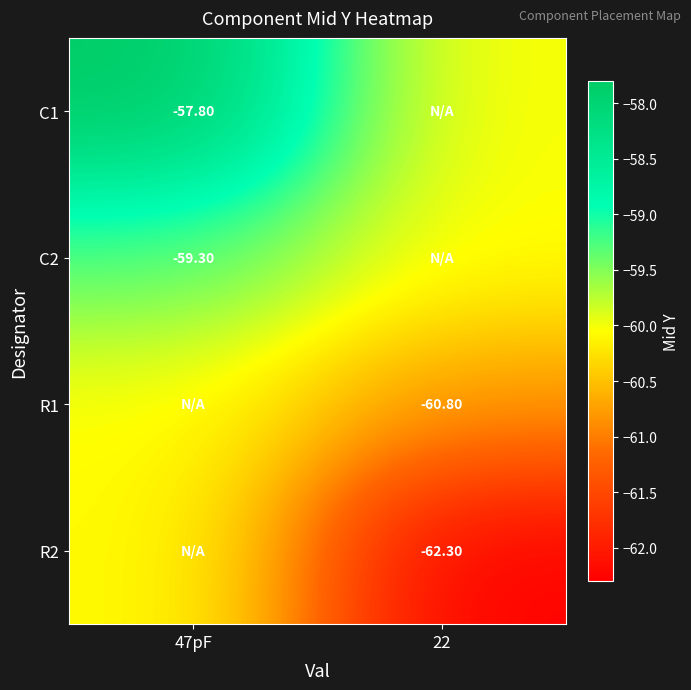

Is the value of C2 at 47pF greater than the value of C1 at 47pF?

No